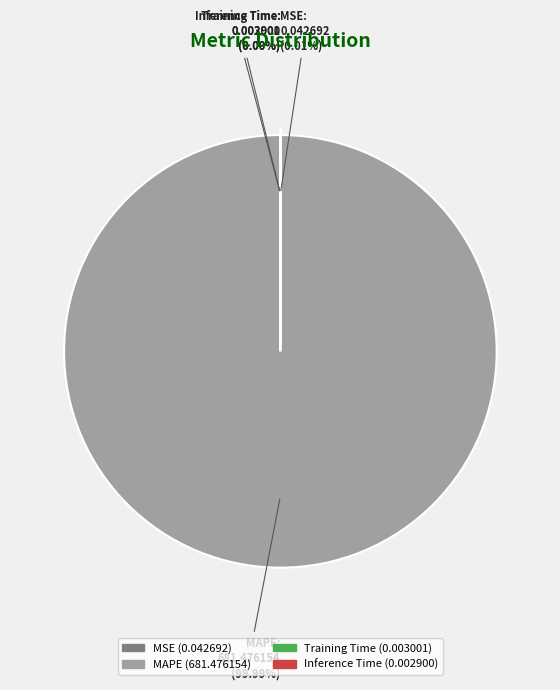

Rank the categories by value from highest to lowest.

MAPE, MSE, Training Time, Inference Time